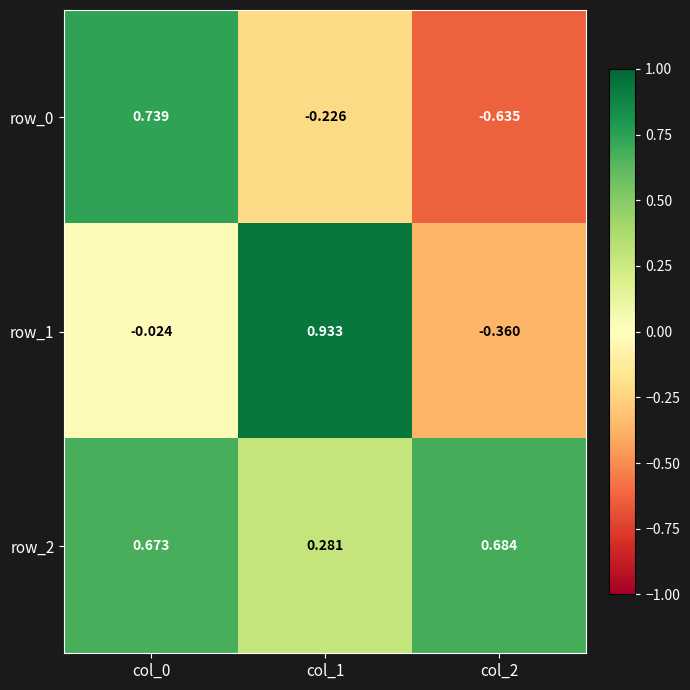

Is the value of row_2 at col_1 greater than the value of row_1 at col_1?

No